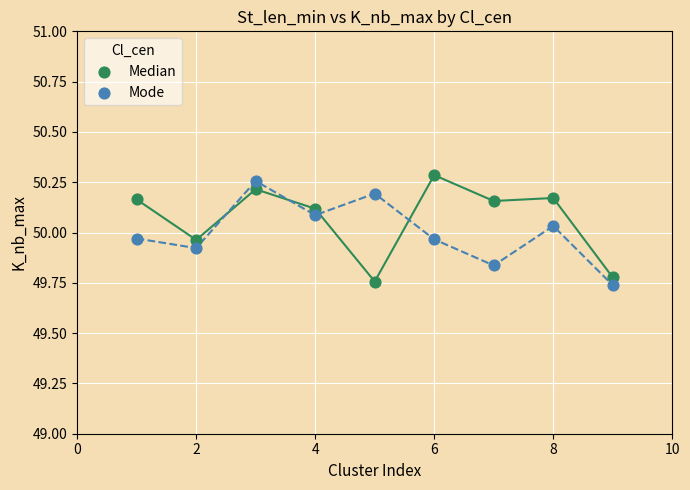

Which series reaches the minimum Y coordinate?

Mode